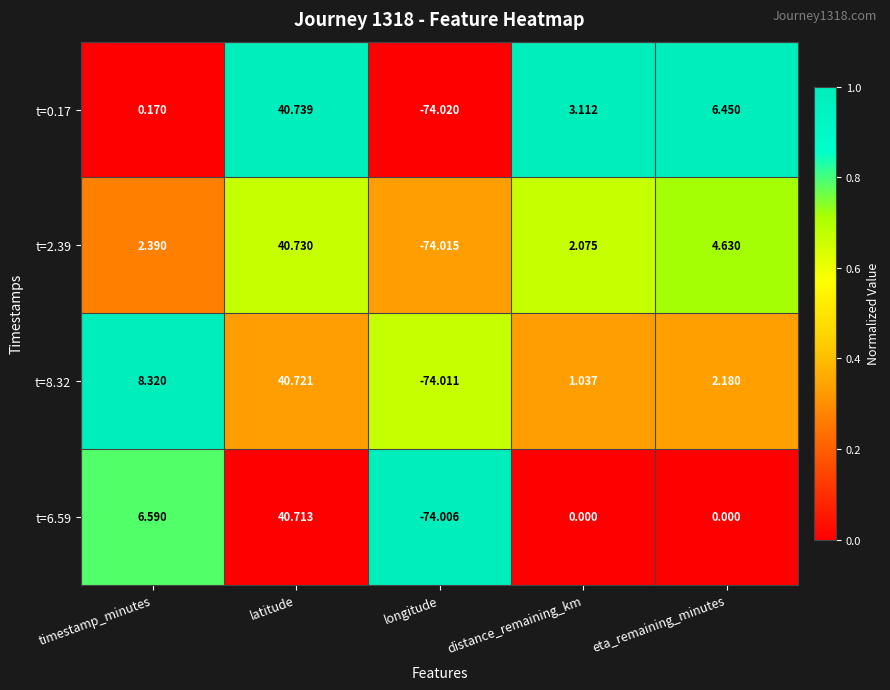

At which category does the chart reach its peak across all series?

latitude